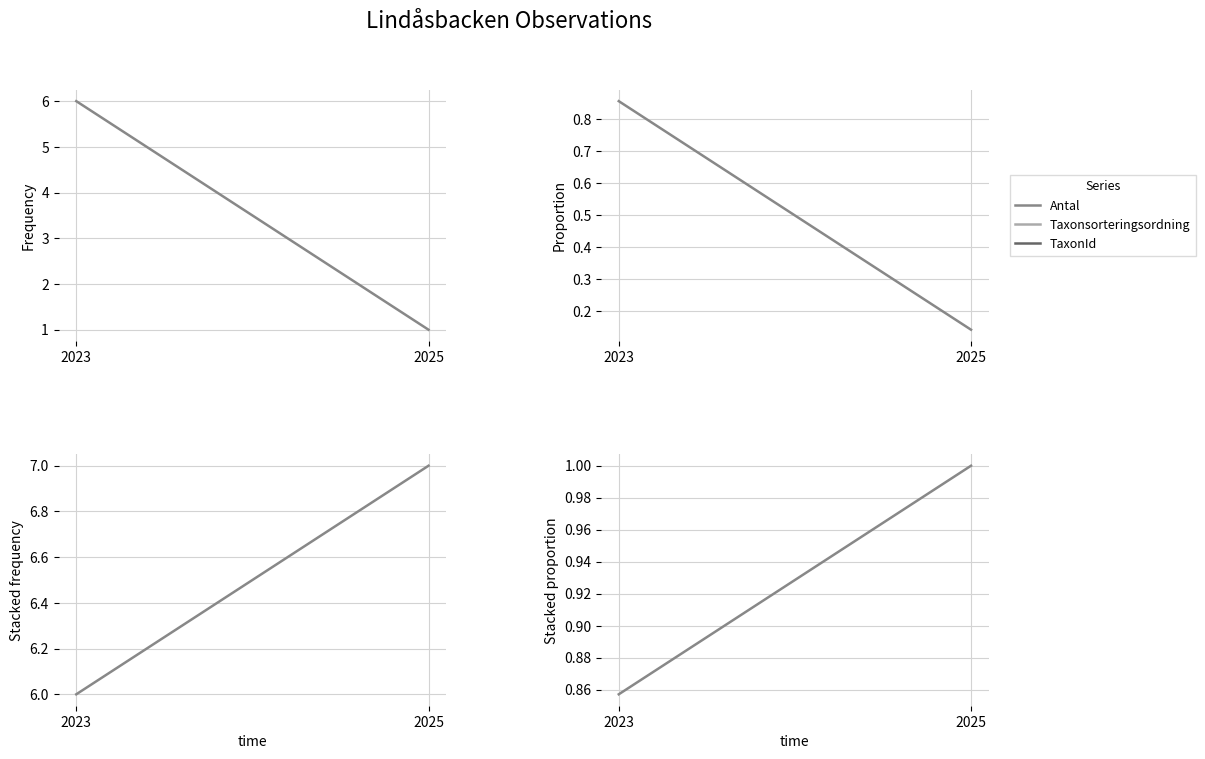

Which series has the largest total across all categories?

Stacked Antal